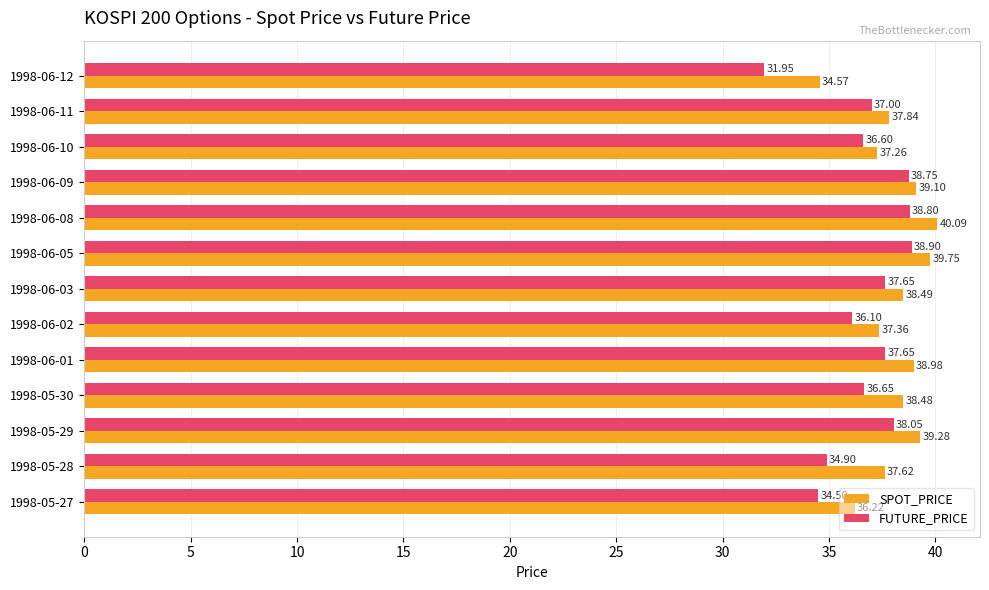

At how many categories does at least one series exceed 34?

13